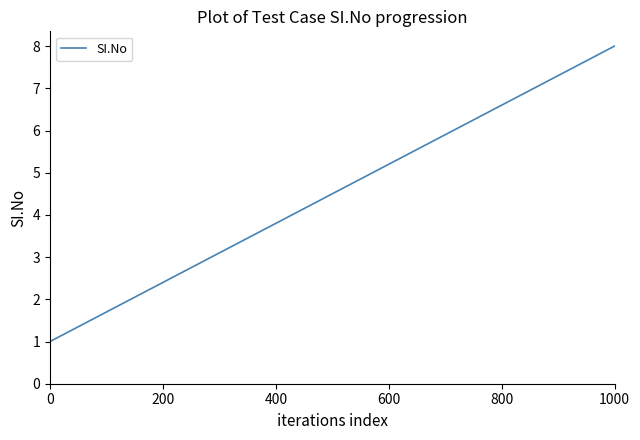

What is the difference between the maximum and minimum values?

7